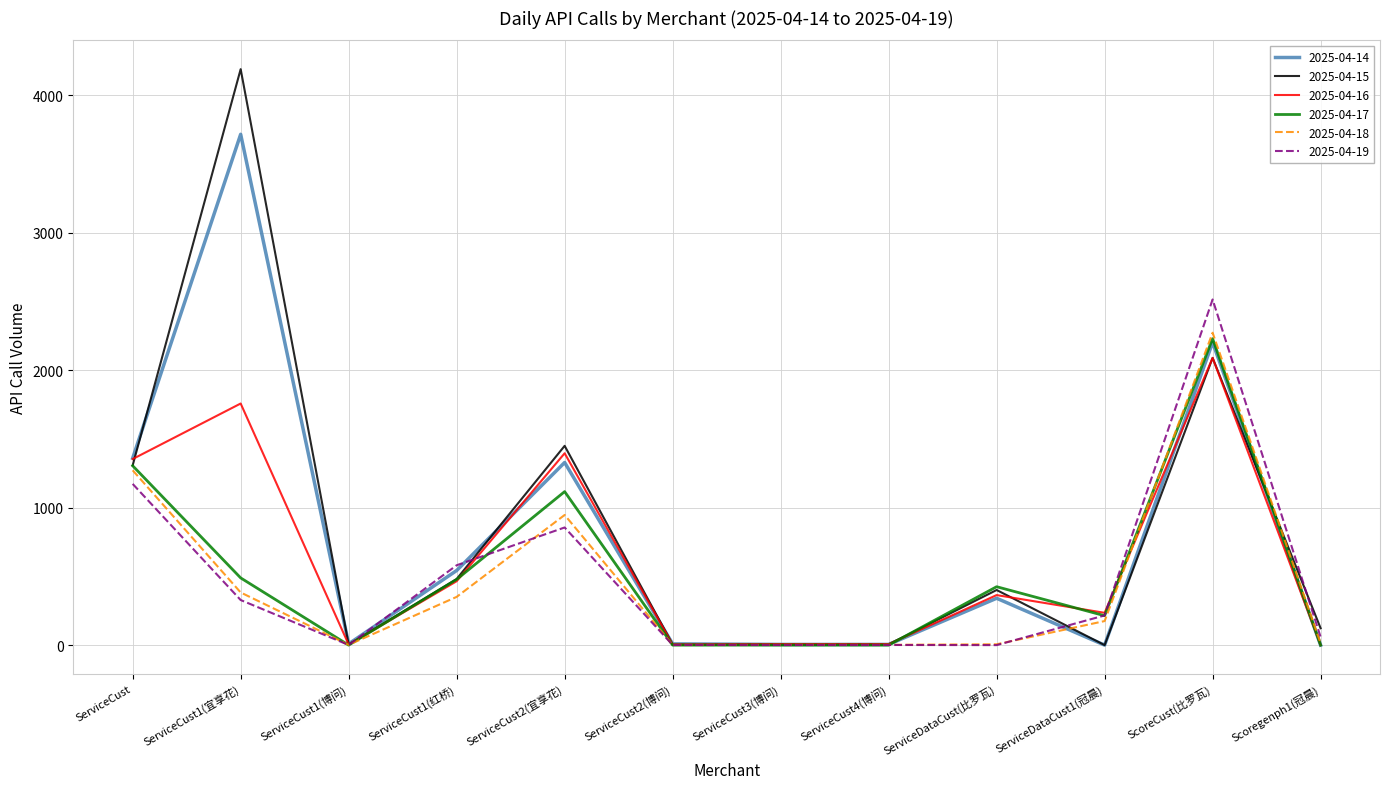

Is it true that 2025-04-15 equals 1308 at ServiceCust?

True